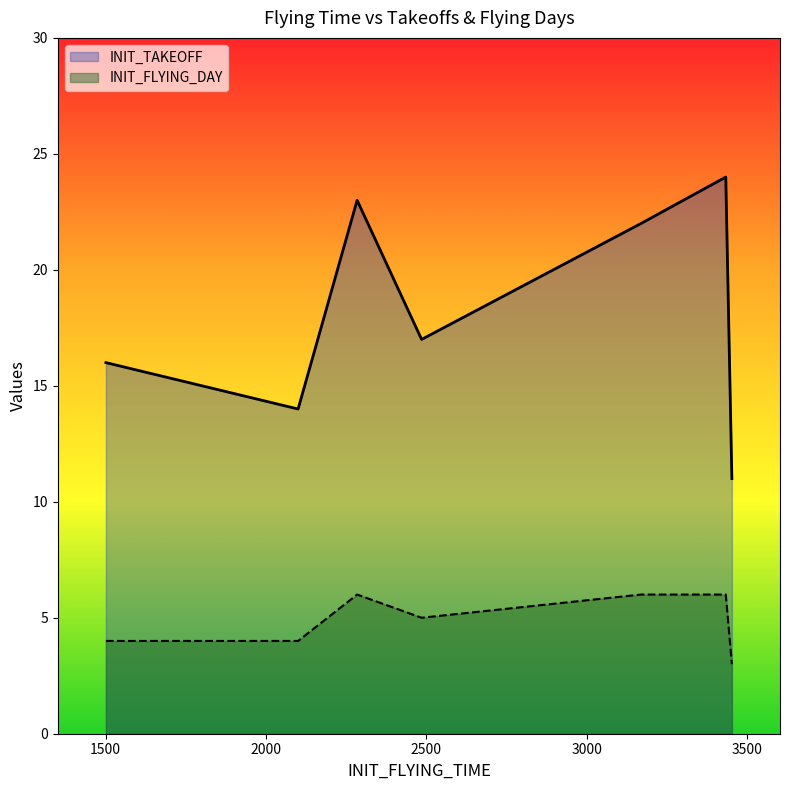

In INIT_TAKEOFF, how many points are lower than both neighbors (excluding endpoints)?

2